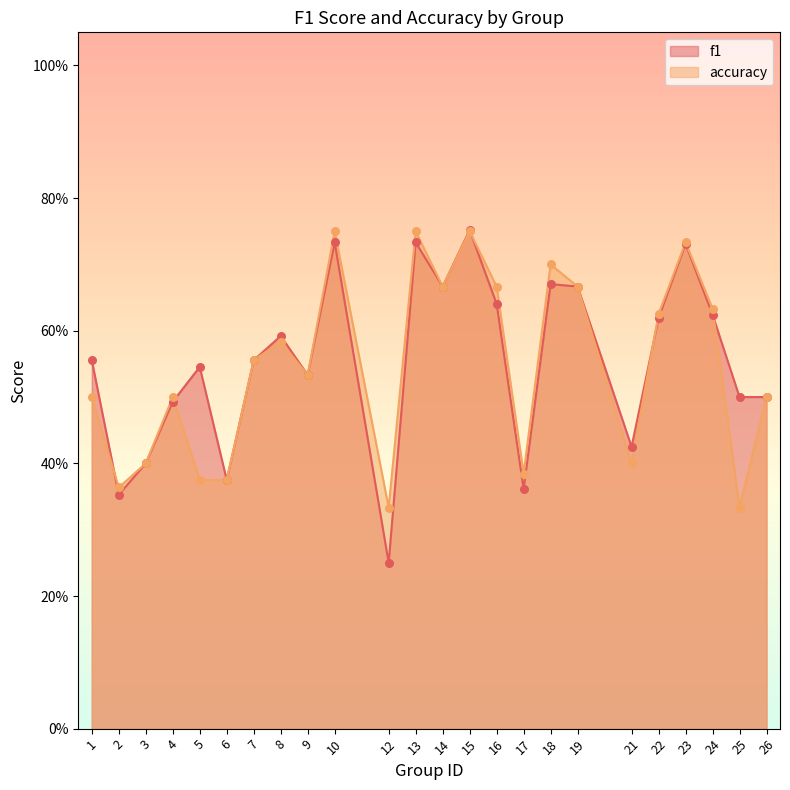

At how many categories does at least one series exceed 0?

24